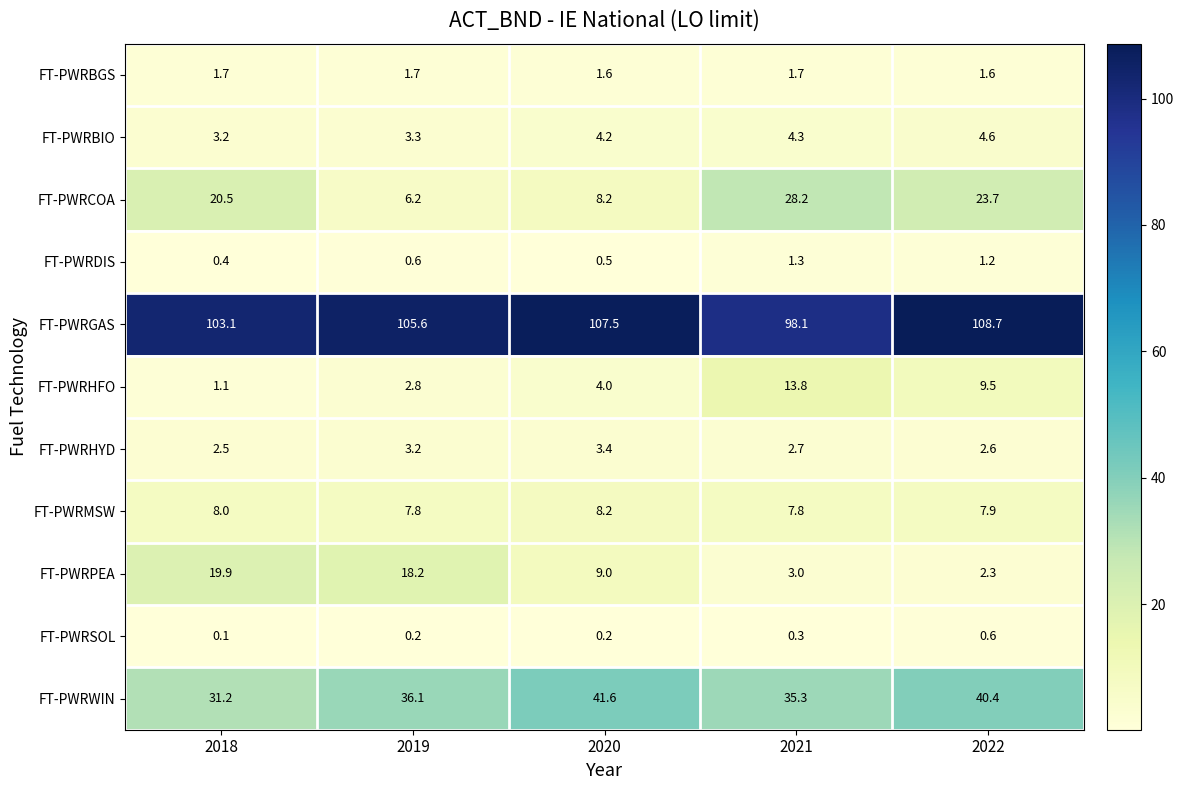

Between 2021 and 2022, which series saw the biggest shift?

FT-PWRGAS